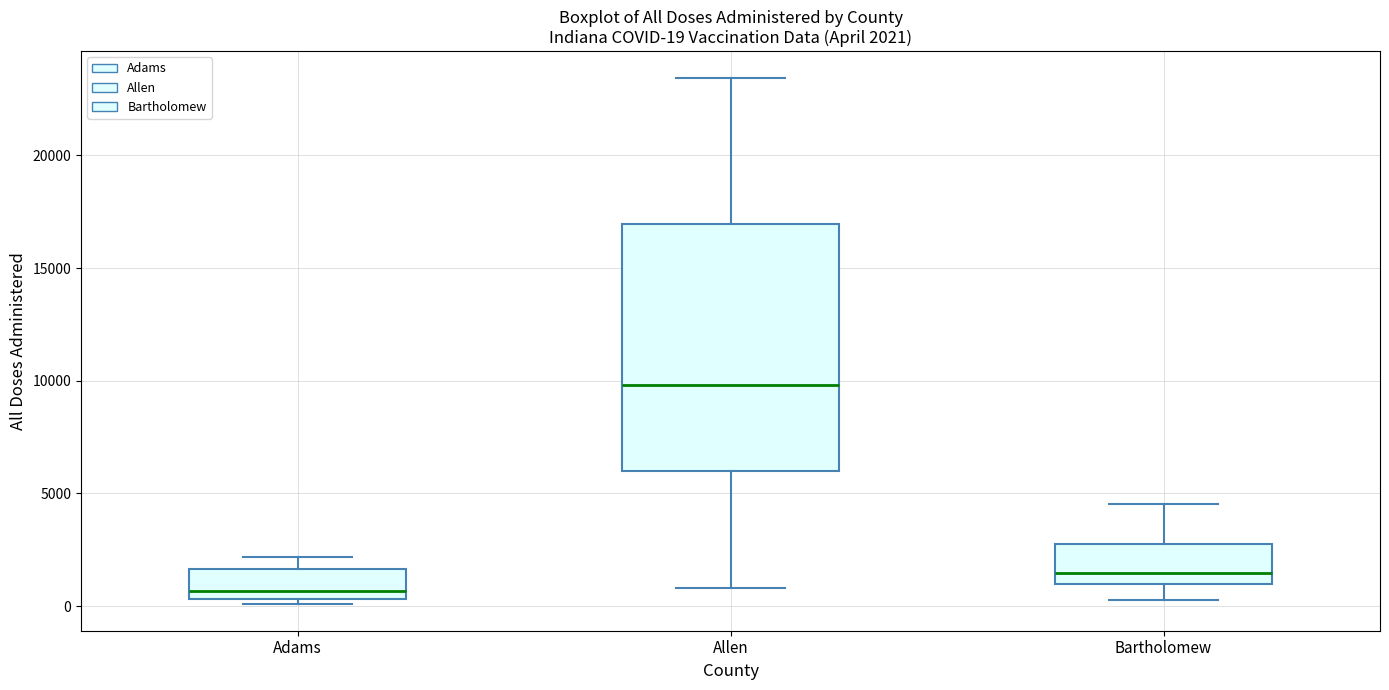

Which box's median line is the lowest?

Adams